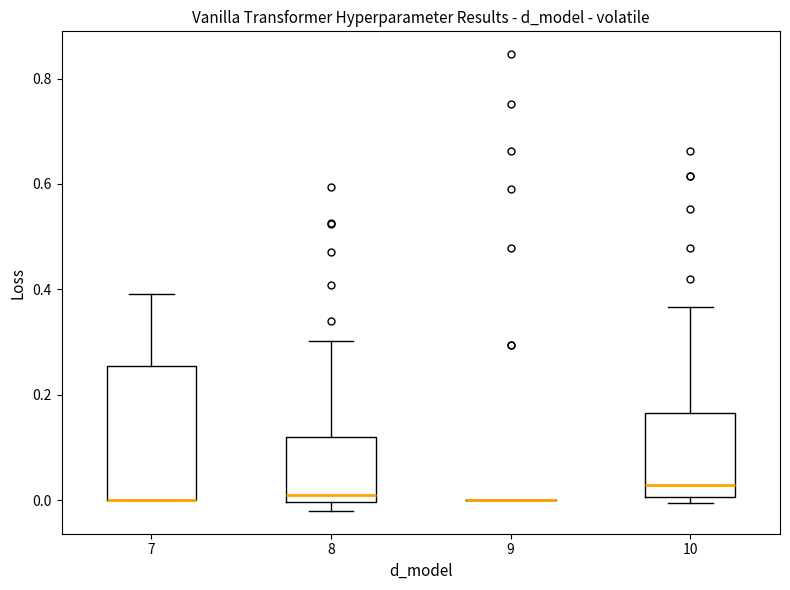

Where is the upper edge of the box at x = 8 on the y-axis? The values are not printed on the chart, so give them approximately, as read against the axis.

0.12